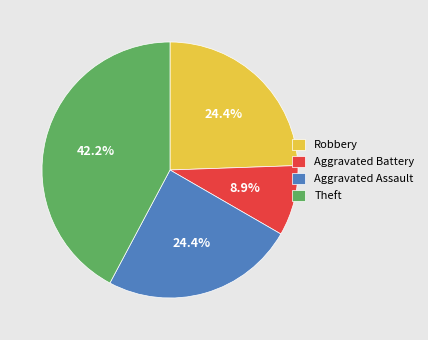

Does Robbery account for over 50% of the chart?

No